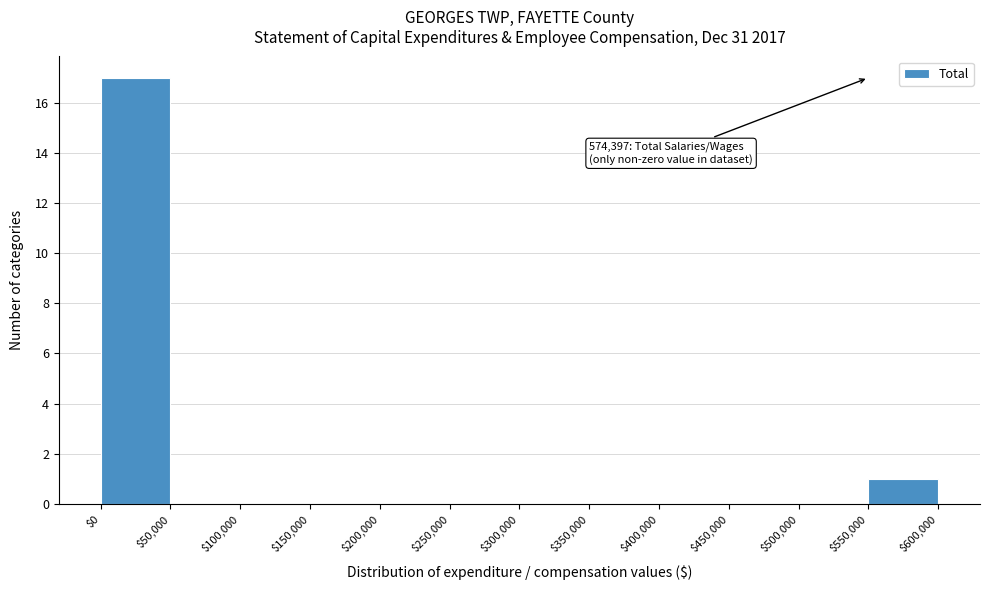

Over which range of the x-axis is the bar tallest?

$0 to $50,000